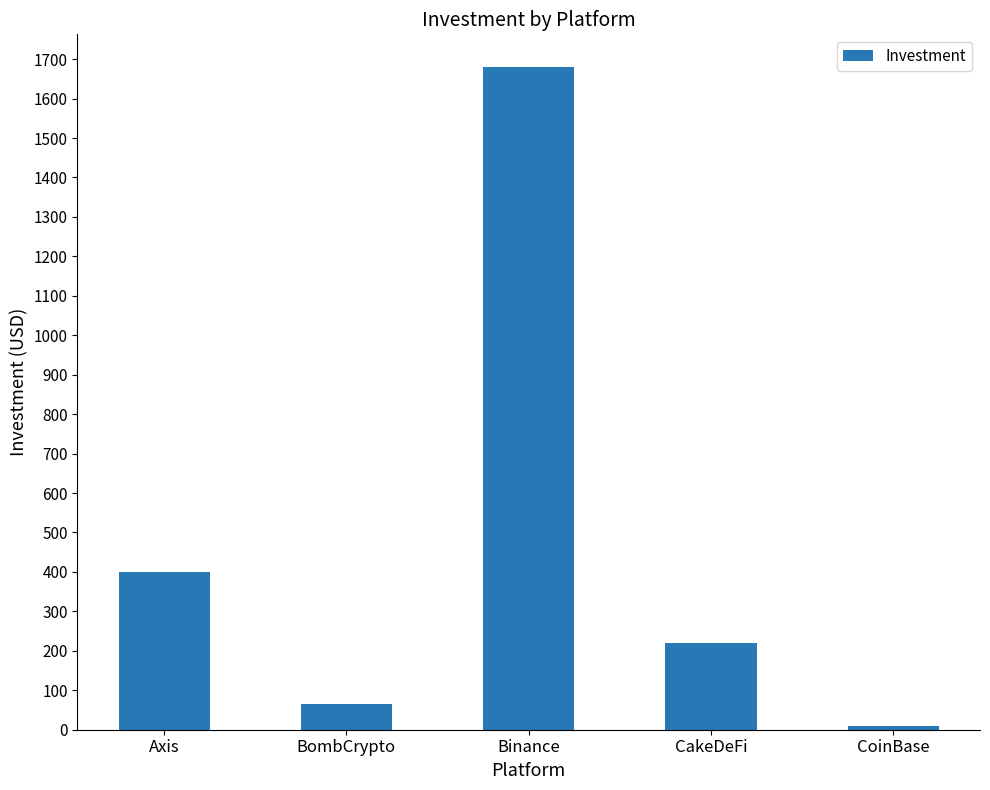

What is the greatest value displayed?

1679